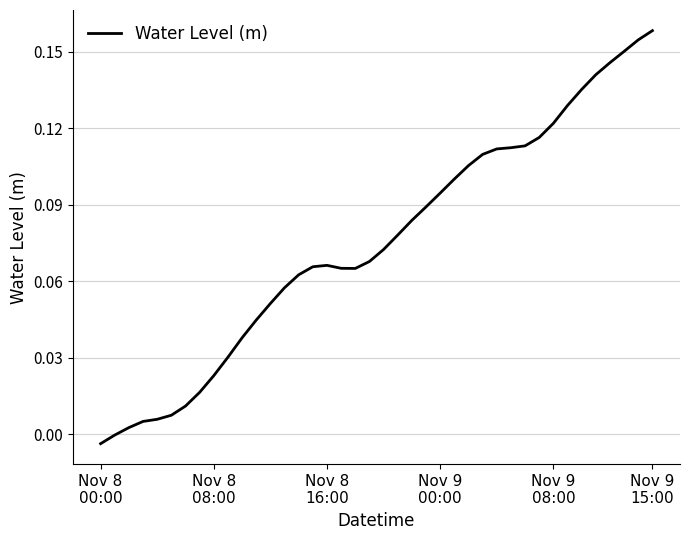

How many categories are shown in the chart?

40